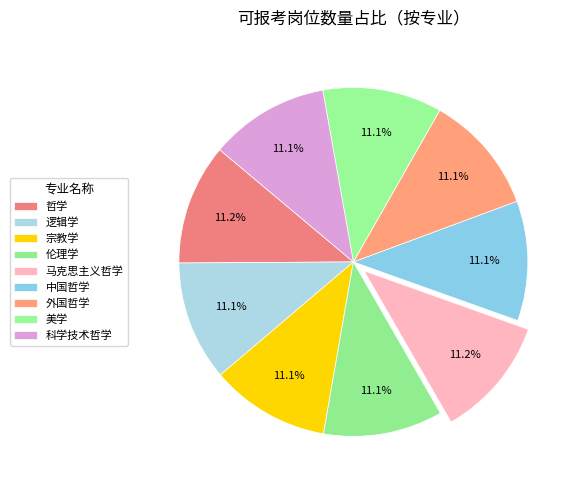

To the nearest percent, what is the combined percentage of 美学 and 伦理学?

22%